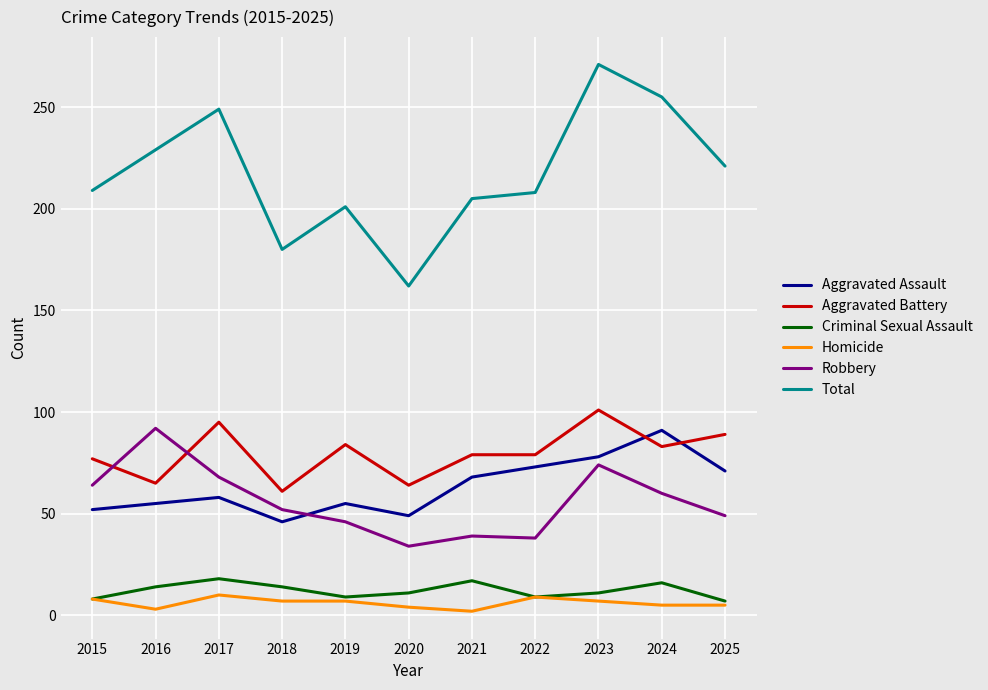

At which category does the chart reach its peak across all series?

2023